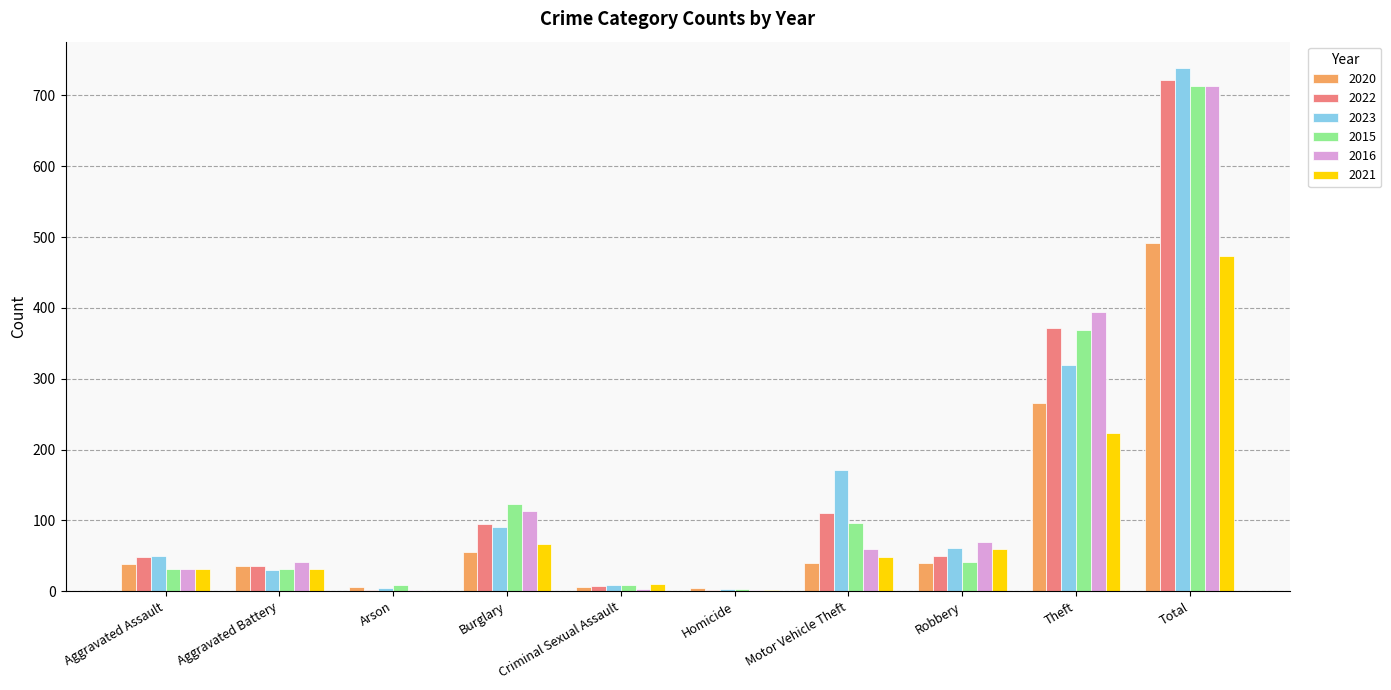

Where is 2016 nearest to the value 357?

Theft